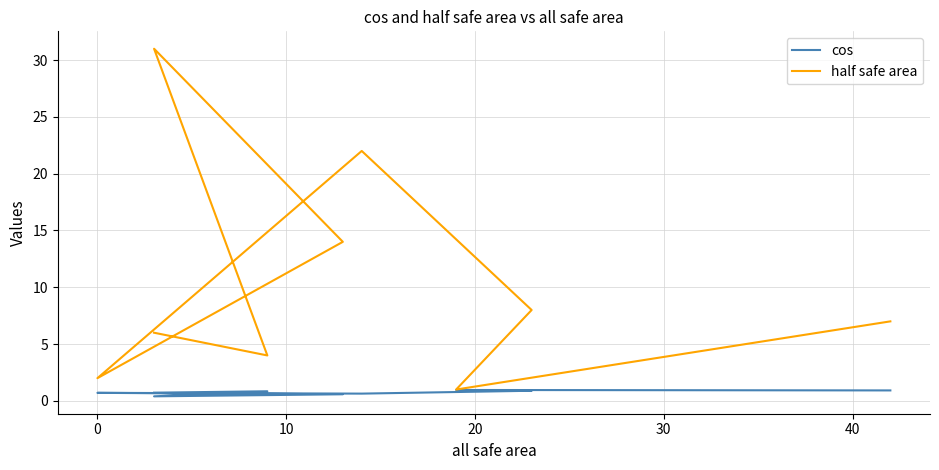

How many interior local valleys does the half safe area series have?

3